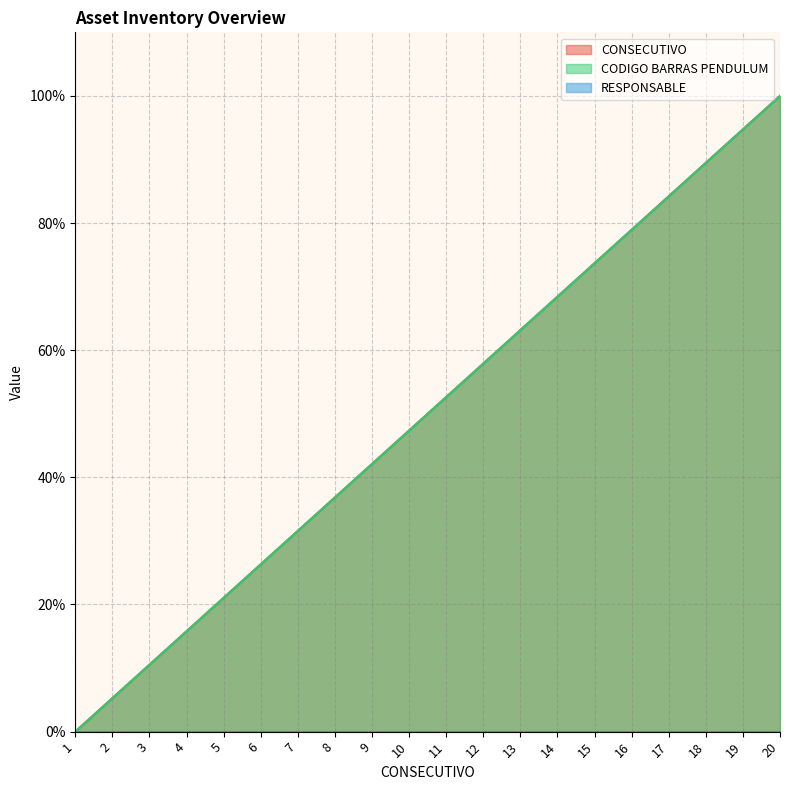

Rank the categories by CODIGO BARRAS PENDULUM value from highest to lowest.

20, 19, 18, 17, 16, 15, 14, 13, 12, 11, 10, 9, 8, 7, 6, 5, 4, 3, 2, 1